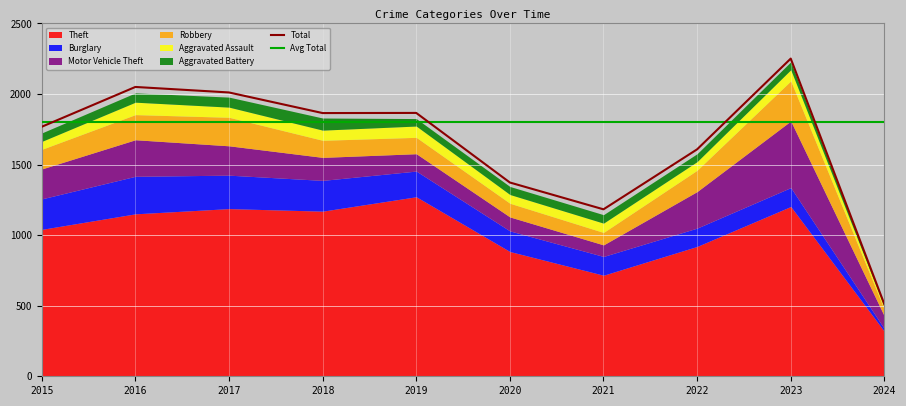

What is the sum of the Robbery values at 2017 and 2016?

380